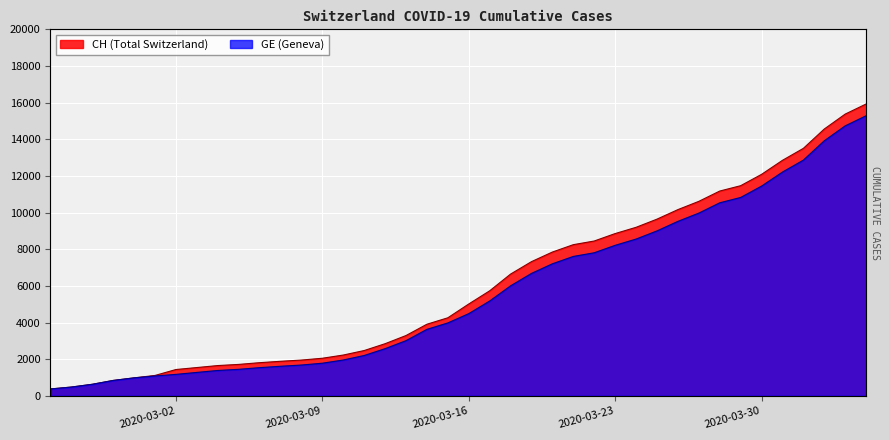

List the series in order of their overall mean, highest first.

CH, GE